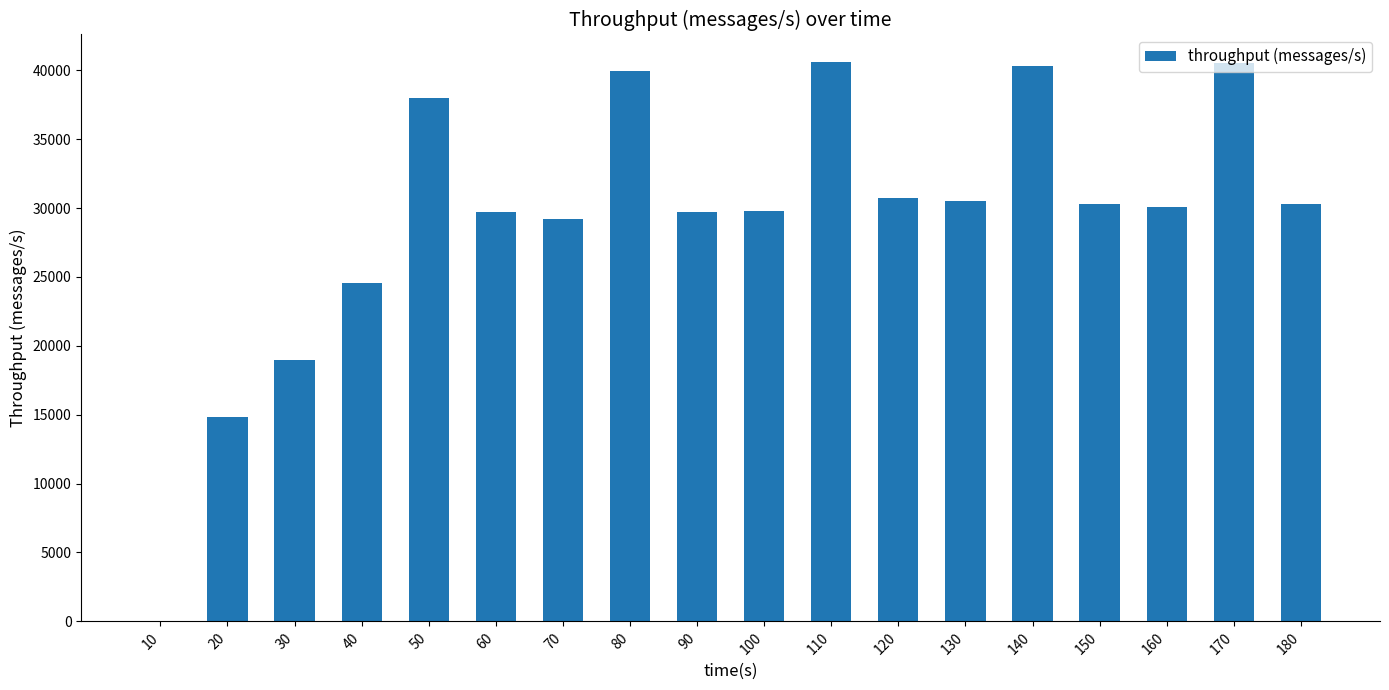

What is the sum of all values?

527943